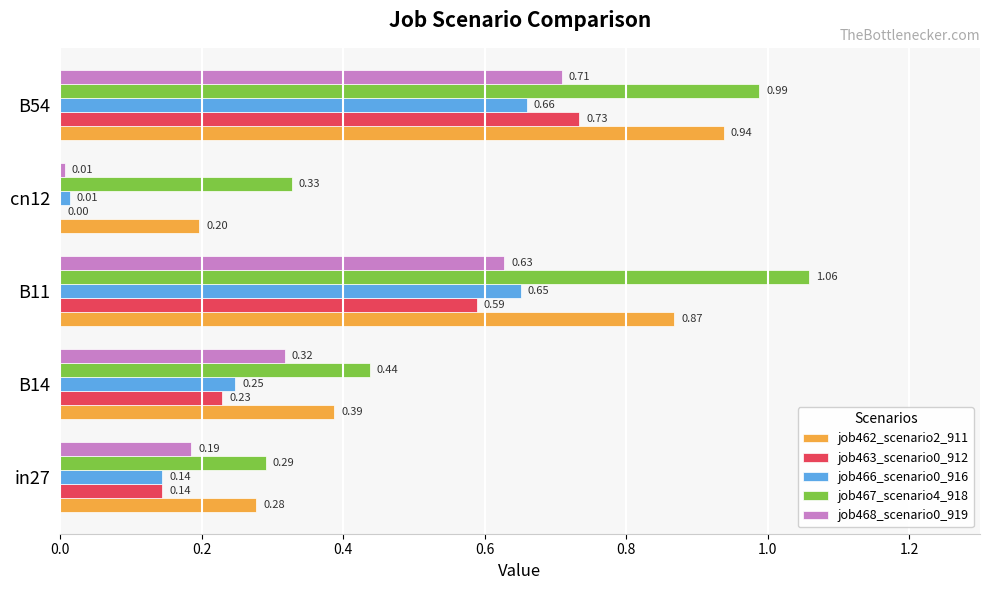

What is the sum of the job468_scenario0_919 values at in27 and B11?

0.8